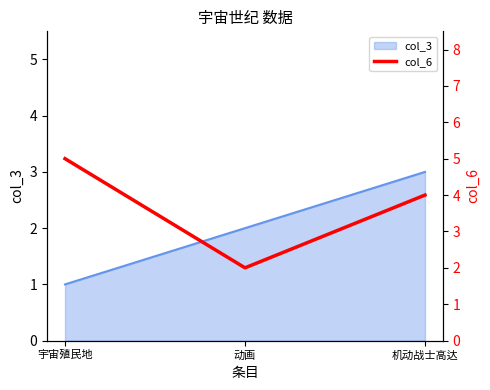

Which category has the highest value across all series?

宇宙殖民地